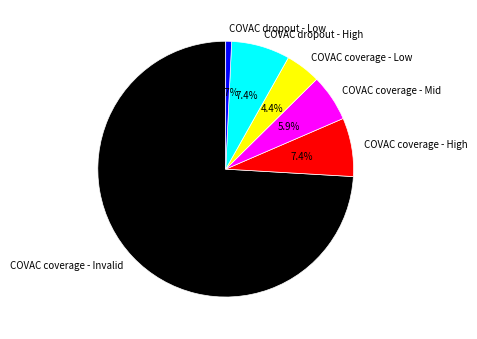

Does COVAC coverage - Low represent more than half of the total?

No